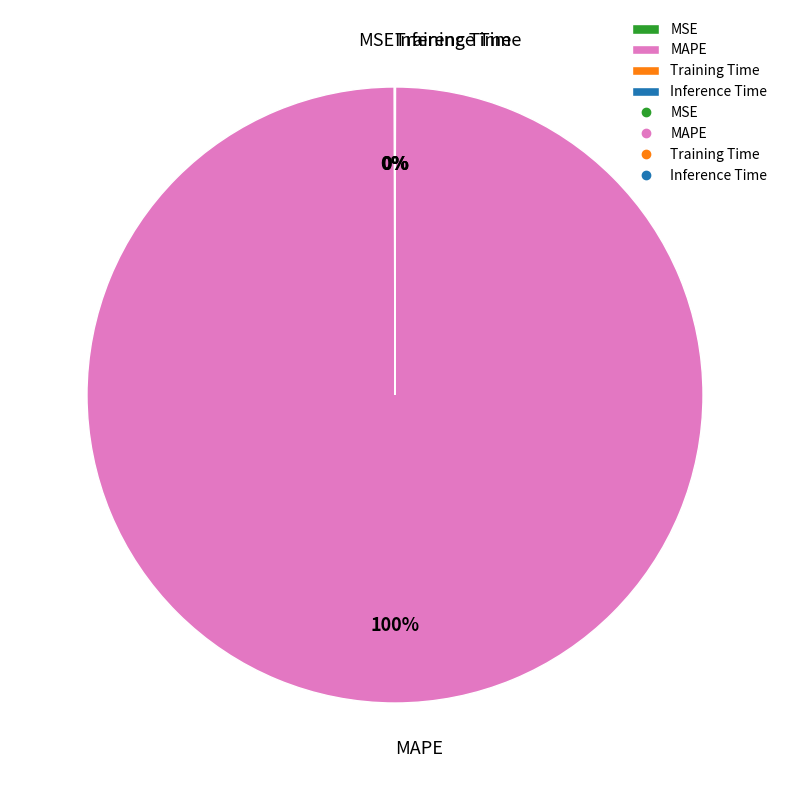

Which category has the biggest portion of the pie?

MAPE